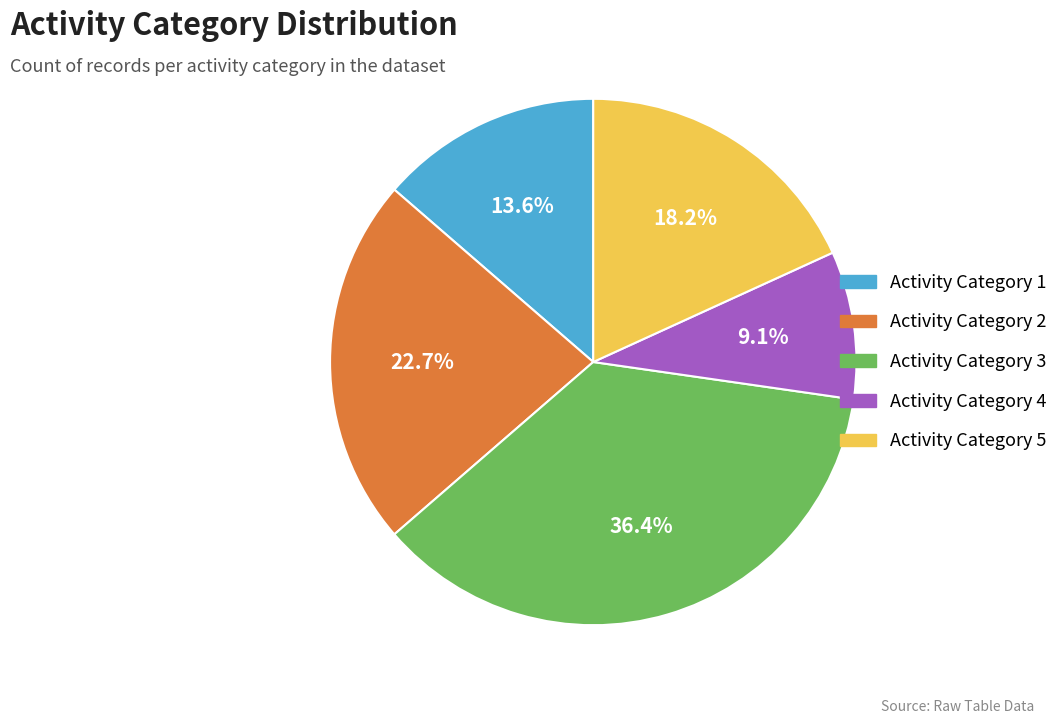

Does Activity Category 5 account for over 50% of the chart?

No